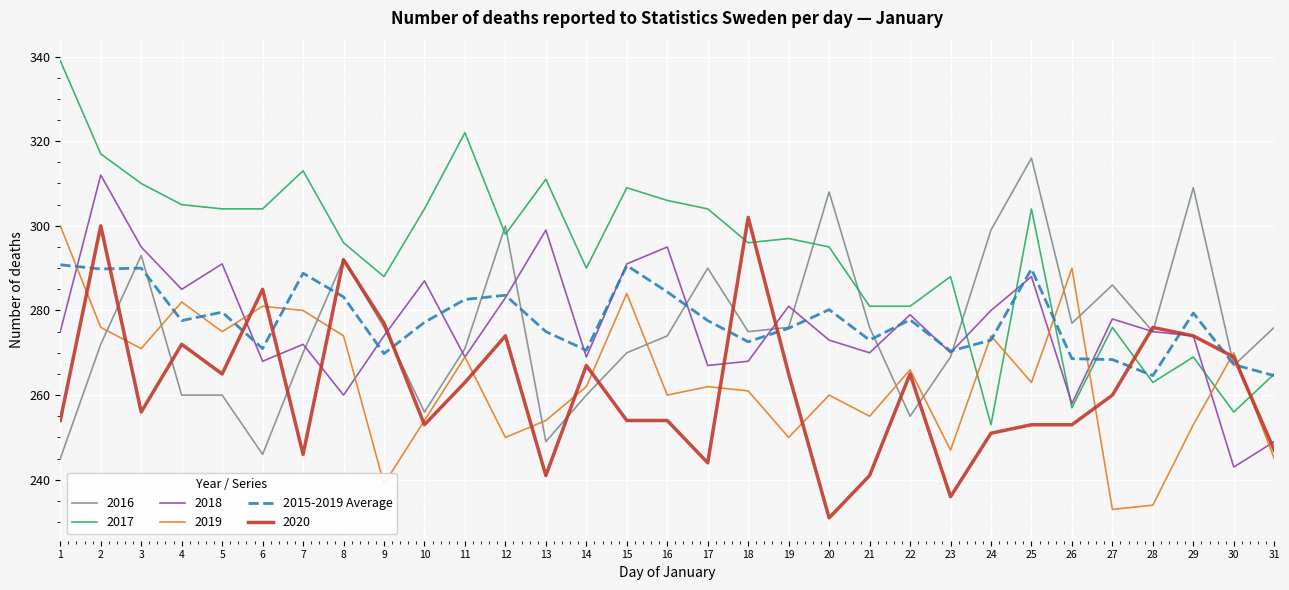

Is it true that 2018 equals 79.9 at 31?

False